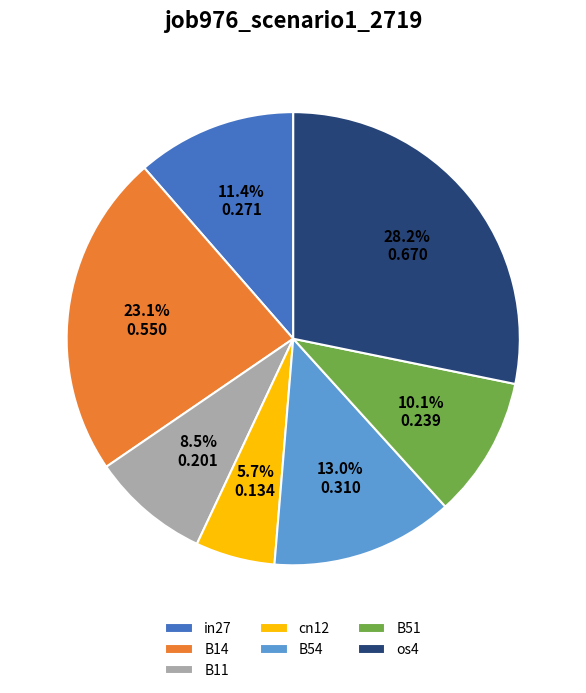

To the nearest percent, what is the difference between the B54 and B14 slice percentages?

10%